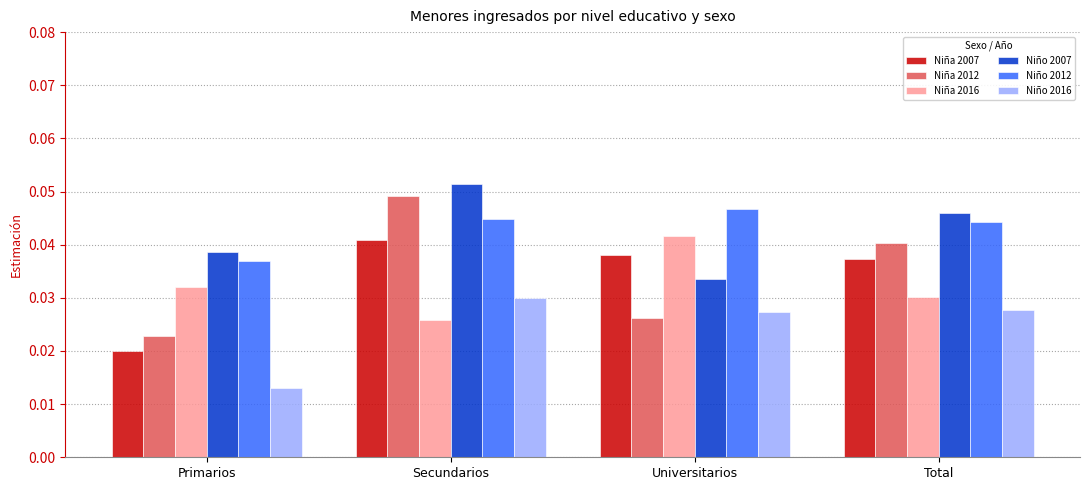

What position from the left is Total?

4